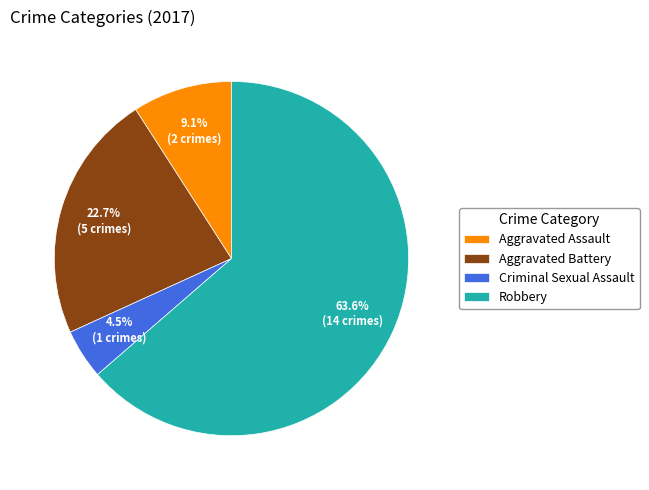

Is Aggravated Assault the majority of the pie?

No